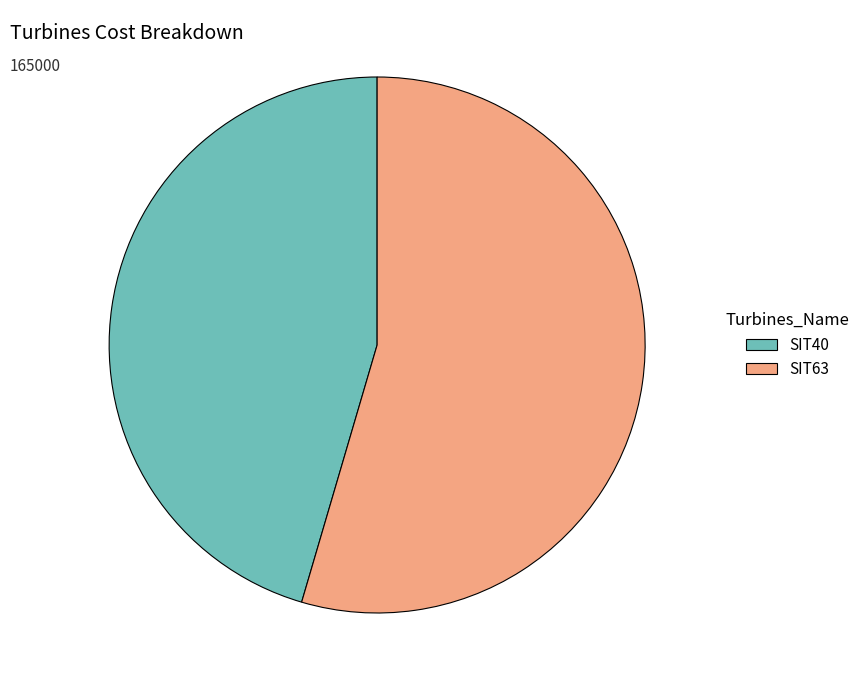

Does any single category account for the majority?

Yes